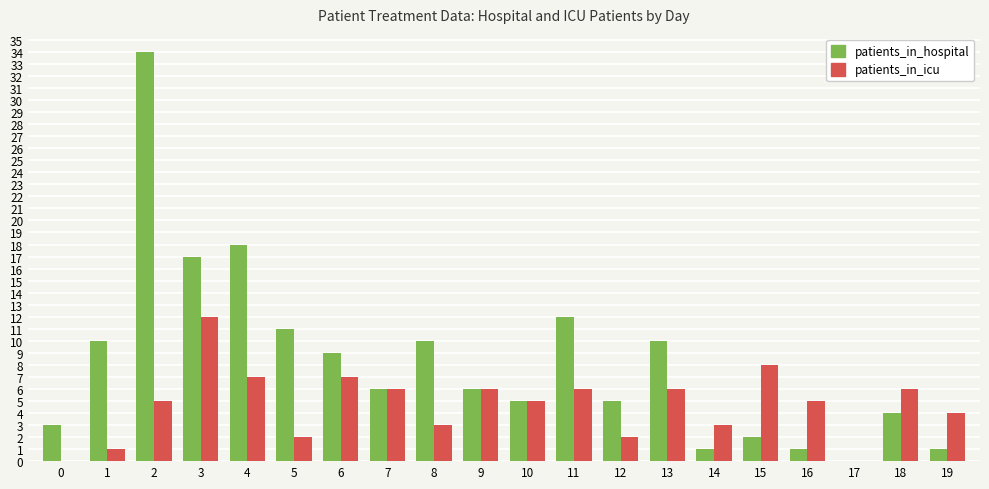

What is the greatest value displayed?

34